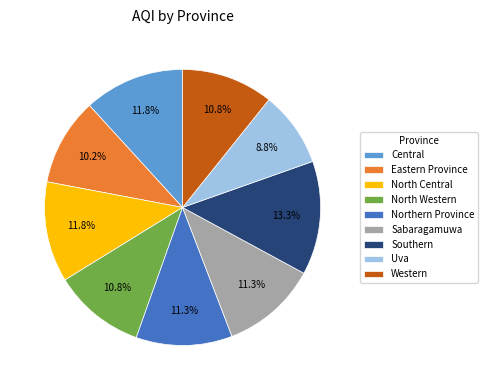

To the nearest percent, what percentage of the pie is Uva?

9%